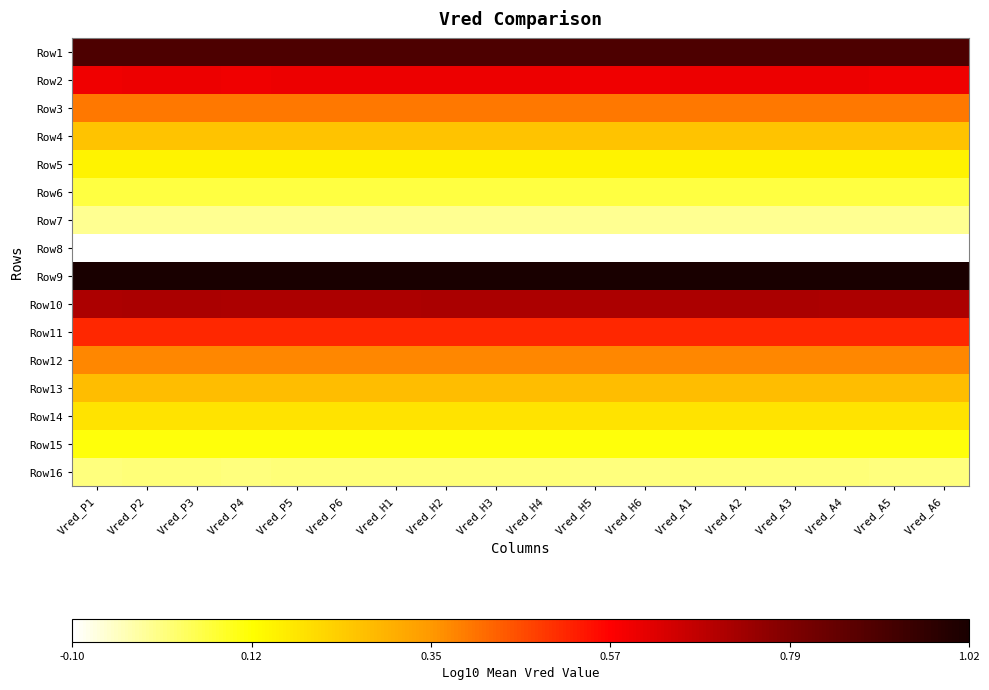

Reading right to left, extract all data points from this chart.

Row1: Vred_A6=0.9	Vred_A5=0.9	Vred_A4=0.9	Vred_A3=0.9	Vred_A2=0.9	Vred_A1=0.9	Vred_H6=0.9	Vred_H5=0.9	Vred_H4=0.9	Vred_H3=0.9	Vred_H2=0.9	Vred_H1=0.9	Vred_P6=0.9	Vred_P5=0.9	Vred_P4=0.9	Vred_P3=0.9	Vred_P2=0.9	Vred_P1=0.9
Row2: Vred_A6=0.6	Vred_A5=0.6	Vred_A4=0.6	Vred_A3=0.6	Vred_A2=0.6	Vred_A1=0.6	Vred_H6=0.6	Vred_H5=0.6	Vred_H4=0.6	Vred_H3=0.6	Vred_H2=0.6	Vred_H1=0.6	Vred_P6=0.6	Vred_P5=0.6	Vred_P4=0.6	Vred_P3=0.6	Vred_P2=0.6	Vred_P1=0.6
Row3: Vred_A6=0.4	Vred_A5=0.4	Vred_A4=0.4	Vred_A3=0.4	Vred_A2=0.4	Vred_A1=0.4	Vred_H6=0.4	Vred_H5=0.4	Vred_H4=0.4	Vred_H3=0.4	Vred_H2=0.4	Vred_H1=0.4	Vred_P6=0.4	Vred_P5=0.4	Vred_P4=0.4	Vred_P3=0.4	Vred_P2=0.4	Vred_P1=0.4
Row4: Vred_A6=0.3	Vred_A5=0.3	Vred_A4=0.3	Vred_A3=0.3	Vred_A2=0.3	Vred_A1=0.3	Vred_H6=0.3	Vred_H5=0.3	Vred_H4=0.3	Vred_H3=0.3	Vred_H2=0.3	Vred_H1=0.3	Vred_P6=0.3	Vred_P5=0.3	Vred_P4=0.3	Vred_P3=0.3	Vred_P2=0.3	Vred_P1=0.3
Row5: Vred_A6=0.2	Vred_A5=0.2	Vred_A4=0.2	Vred_A3=0.2	Vred_A2=0.2	Vred_A1=0.2	Vred_H6=0.2	Vred_H5=0.2	Vred_H4=0.2	Vred_H3=0.2	Vred_H2=0.2	Vred_H1=0.2	Vred_P6=0.2	Vred_P5=0.2	Vred_P4=0.2	Vred_P3=0.2	Vred_P2=0.2	Vred_P1=0.2
Row6: Vred_A6=0.1	Vred_A5=0.1	Vred_A4=0.1	Vred_A3=0.1	Vred_A2=0.1	Vred_A1=0.1	Vred_H6=0.1	Vred_H5=0.1	Vred_H4=0.1	Vred_H3=0.1	Vred_H2=0.1	Vred_H1=0.1	Vred_P6=0.1	Vred_P5=0.1	Vred_P4=0.1	Vred_P3=0.1	Vred_P2=0.1	Vred_P1=0.1
Row7: Vred_A6=-0.0	Vred_A5=-0.0	Vred_A4=-0.0	Vred_A3=-0.0	Vred_A2=-0.0	Vred_A1=-0.0	Vred_H6=-0.0	Vred_H5=-0.0	Vred_H4=-0.0	Vred_H3=-0.0	Vred_H2=-0.0	Vred_H1=-0.0	Vred_P6=-0.0	Vred_P5=-0.0	Vred_P4=-0.0	Vred_P3=-0.0	Vred_P2=-0.0	Vred_P1=-0.0
Row8: Vred_A6=-0.1	Vred_A5=-0.1	Vred_A4=-0.1	Vred_A3=-0.1	Vred_A2=-0.1	Vred_A1=-0.1	Vred_H6=-0.1	Vred_H5=-0.1	Vred_H4=-0.1	Vred_H3=-0.1	Vred_H2=-0.1	Vred_H1=-0.1	Vred_P6=-0.1	Vred_P5=-0.1	Vred_P4=-0.1	Vred_P3=-0.1	Vred_P2=-0.1	Vred_P1=-0.1
Row9: Vred_A6=1.0	Vred_A5=1.0	Vred_A4=1.0	Vred_A3=1.0	Vred_A2=1.0	Vred_A1=1.0	Vred_H6=1.0	Vred_H5=1.0	Vred_H4=1.0	Vred_H3=1.0	Vred_H2=1.0	Vred_H1=1.0	Vred_P6=1.0	Vred_P5=1.0	Vred_P4=1.0	Vred_P3=1.0	Vred_P2=1.0	Vred_P1=1.0
Row10: Vred_A6=0.7	Vred_A5=0.7	Vred_A4=0.7	Vred_A3=0.7	Vred_A2=0.7	Vred_A1=0.7	Vred_H6=0.7	Vred_H5=0.7	Vred_H4=0.7	Vred_H3=0.7	Vred_H2=0.7	Vred_H1=0.7	Vred_P6=0.7	Vred_P5=0.7	Vred_P4=0.7	Vred_P3=0.7	Vred_P2=0.7	Vred_P1=0.7
Row11: Vred_A6=0.5	Vred_A5=0.5	Vred_A4=0.5	Vred_A3=0.5	Vred_A2=0.5	Vred_A1=0.5	Vred_H6=0.5	Vred_H5=0.5	Vred_H4=0.5	Vred_H3=0.5	Vred_H2=0.5	Vred_H1=0.5	Vred_P6=0.5	Vred_P5=0.5	Vred_P4=0.5	Vred_P3=0.5	Vred_P2=0.5	Vred_P1=0.5
Row12: Vred_A6=0.4	Vred_A5=0.4	Vred_A4=0.4	Vred_A3=0.4	Vred_A2=0.4	Vred_A1=0.4	Vred_H6=0.4	Vred_H5=0.4	Vred_H4=0.4	Vred_H3=0.4	Vred_H2=0.4	Vred_H1=0.4	Vred_P6=0.4	Vred_P5=0.4	Vred_P4=0.4	Vred_P3=0.4	Vred_P2=0.4	Vred_P1=0.4
Row13: Vred_A6=0.3	Vred_A5=0.3	Vred_A4=0.3	Vred_A3=0.3	Vred_A2=0.3	Vred_A1=0.3	Vred_H6=0.3	Vred_H5=0.3	Vred_H4=0.3	Vred_H3=0.3	Vred_H2=0.3	Vred_H1=0.3	Vred_P6=0.3	Vred_P5=0.3	Vred_P4=0.3	Vred_P3=0.3	Vred_P2=0.3	Vred_P1=0.3
Row14: Vred_A6=0.2	Vred_A5=0.2	Vred_A4=0.2	Vred_A3=0.2	Vred_A2=0.2	Vred_A1=0.2	Vred_H6=0.2	Vred_H5=0.2	Vred_H4=0.2	Vred_H3=0.2	Vred_H2=0.2	Vred_H1=0.2	Vred_P6=0.2	Vred_P5=0.2	Vred_P4=0.2	Vred_P3=0.2	Vred_P2=0.2	Vred_P1=0.2
Row15: Vred_A6=0.1	Vred_A5=0.1	Vred_A4=0.1	Vred_A3=0.1	Vred_A2=0.1	Vred_A1=0.1	Vred_H6=0.1	Vred_H5=0.1	Vred_H4=0.1	Vred_H3=0.1	Vred_H2=0.1	Vred_H1=0.1	Vred_P6=0.1	Vred_P5=0.1	Vred_P4=0.1	Vred_P3=0.1	Vred_P2=0.1	Vred_P1=0.1
Row16: Vred_A6=0.0	Vred_A5=0.0	Vred_A4=0.0	Vred_A3=0.0	Vred_A2=0.0	Vred_A1=0.0	Vred_H6=0.0	Vred_H5=0.0	Vred_H4=0.0	Vred_H3=0.0	Vred_H2=0.0	Vred_H1=0.0	Vred_P6=0.0	Vred_P5=0.0	Vred_P4=0.0	Vred_P3=0.0	Vred_P2=0.0	Vred_P1=0.0